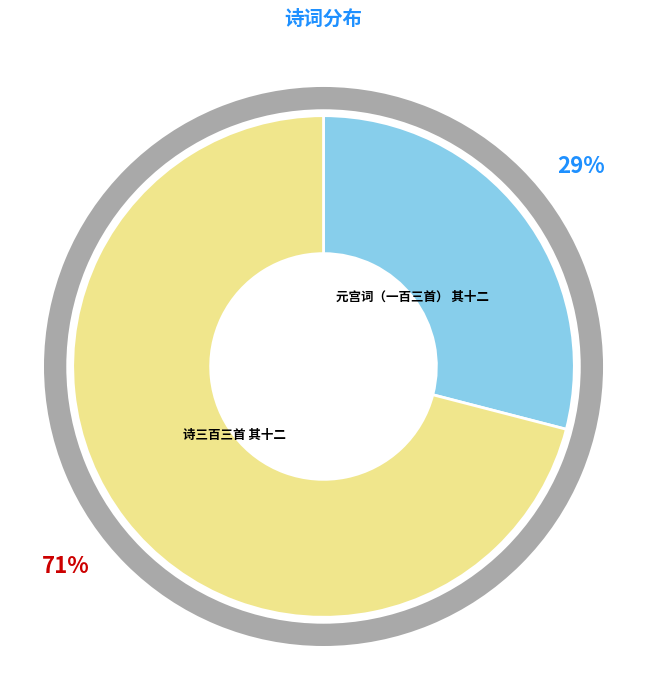

The 诗三百三首 其十二 slice represents 83% of the pie. True or false?

False